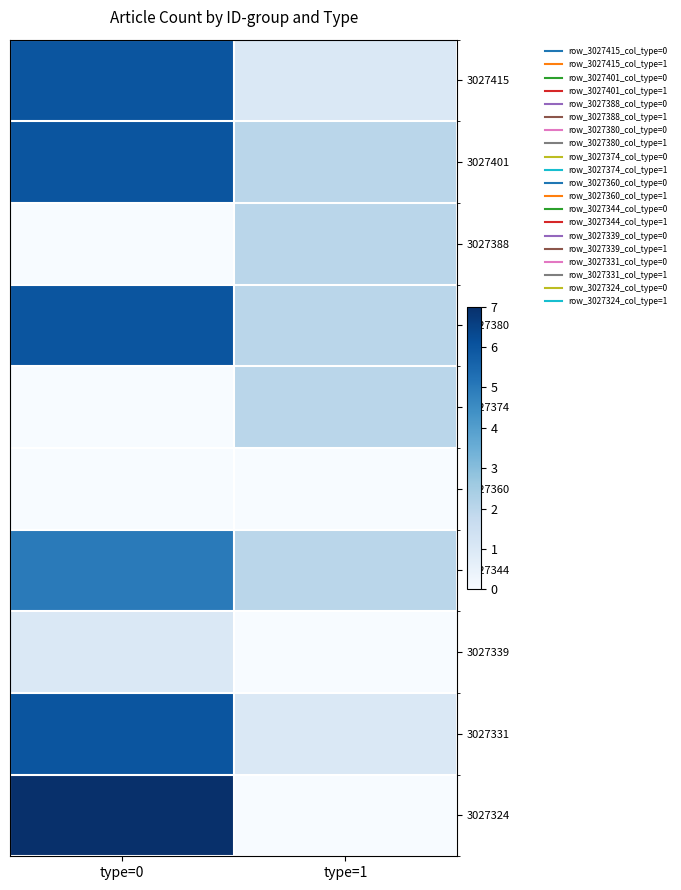

At how many categories does at least one series exceed 1?

2